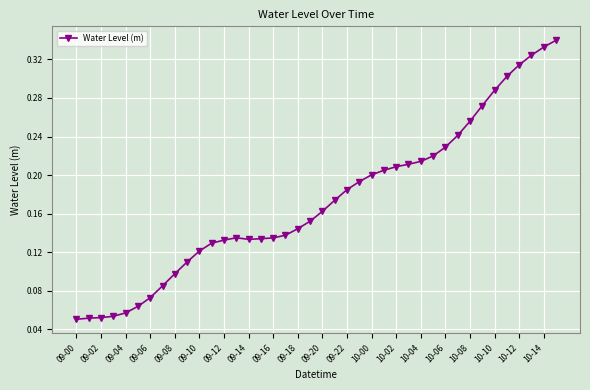

What is the sum of all values?

6.9